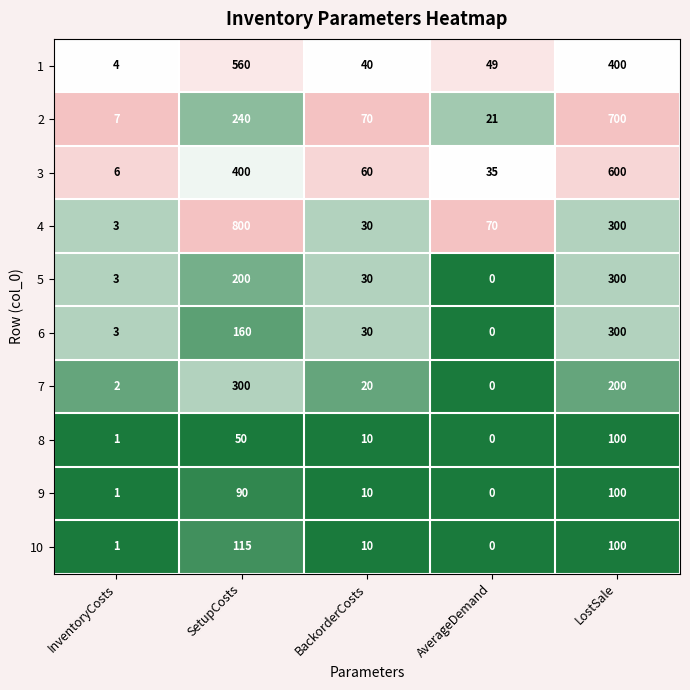

At how many categories does at least one series exceed 0?

5